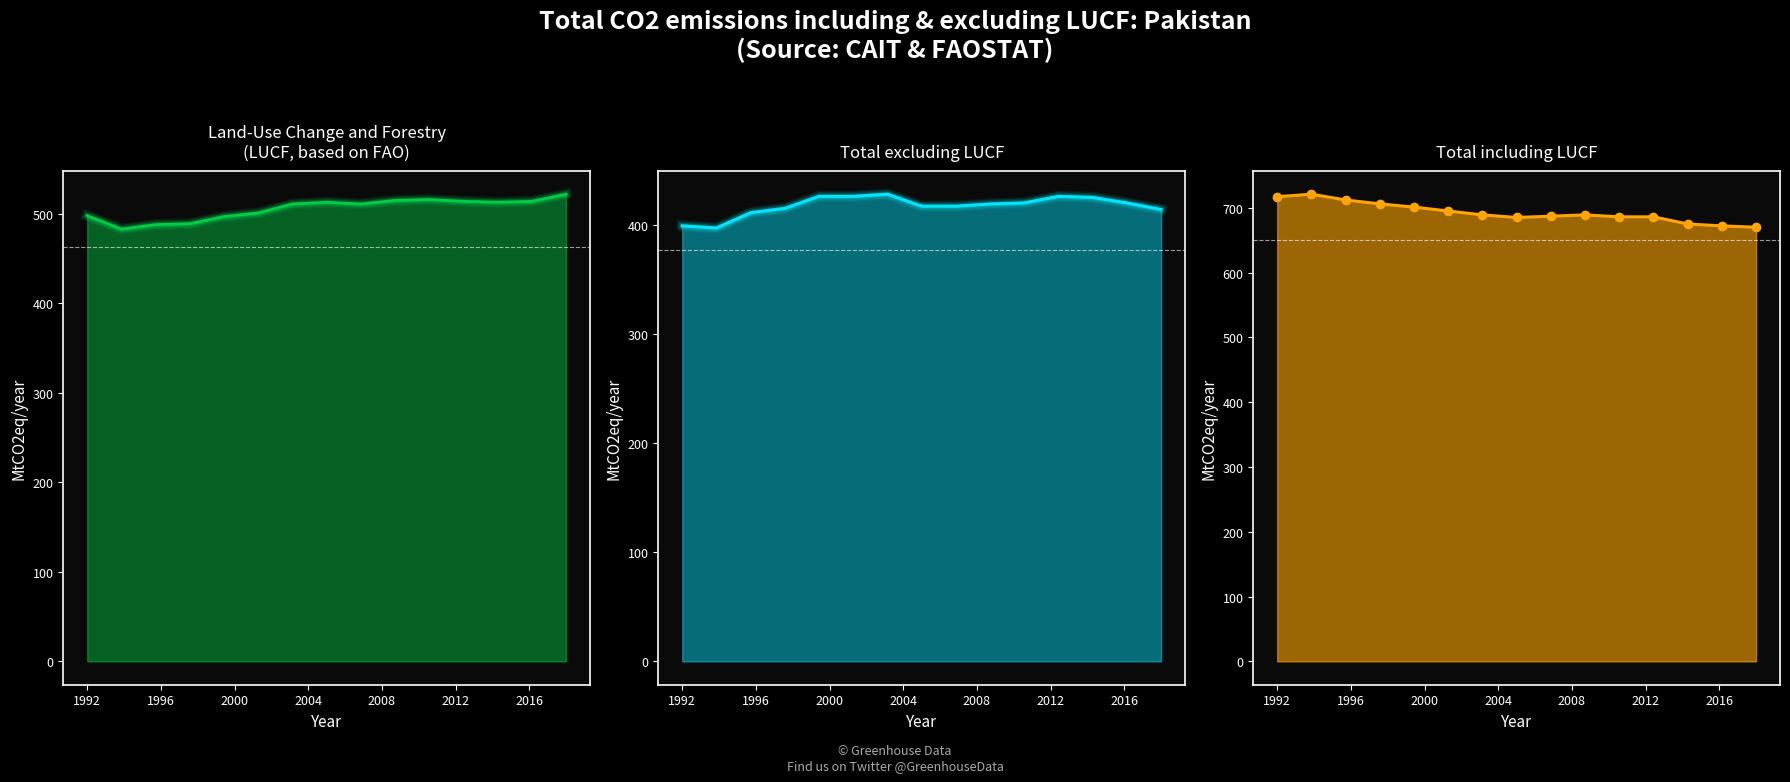

Does the chart have visible grid lines?

No